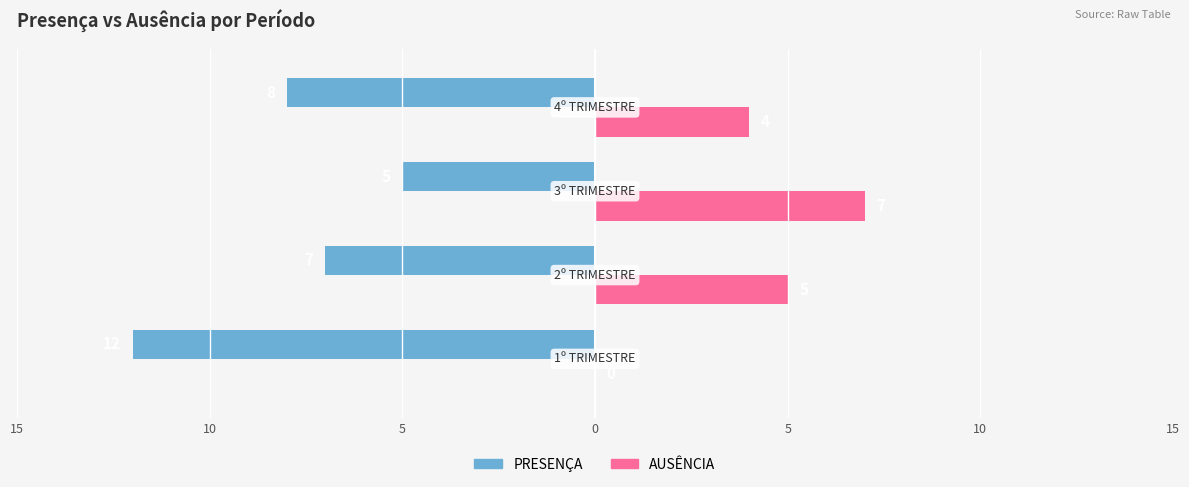

What is the difference between the maximum and minimum values in the AUSÊNCIA series?

7